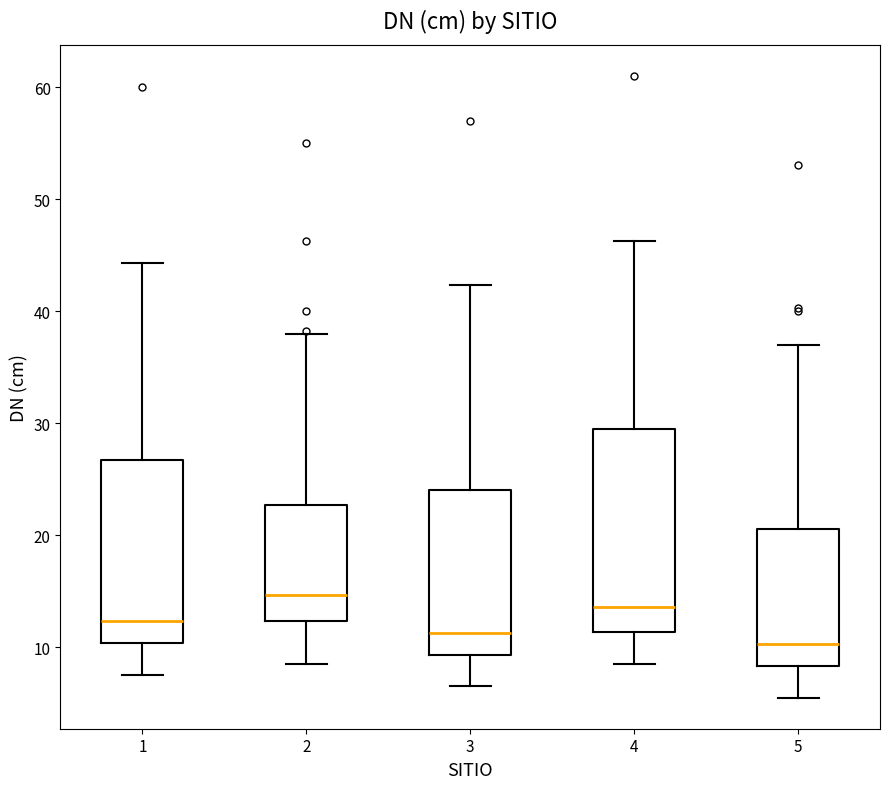

Which box is the tallest, from its lower edge to its upper edge?

4